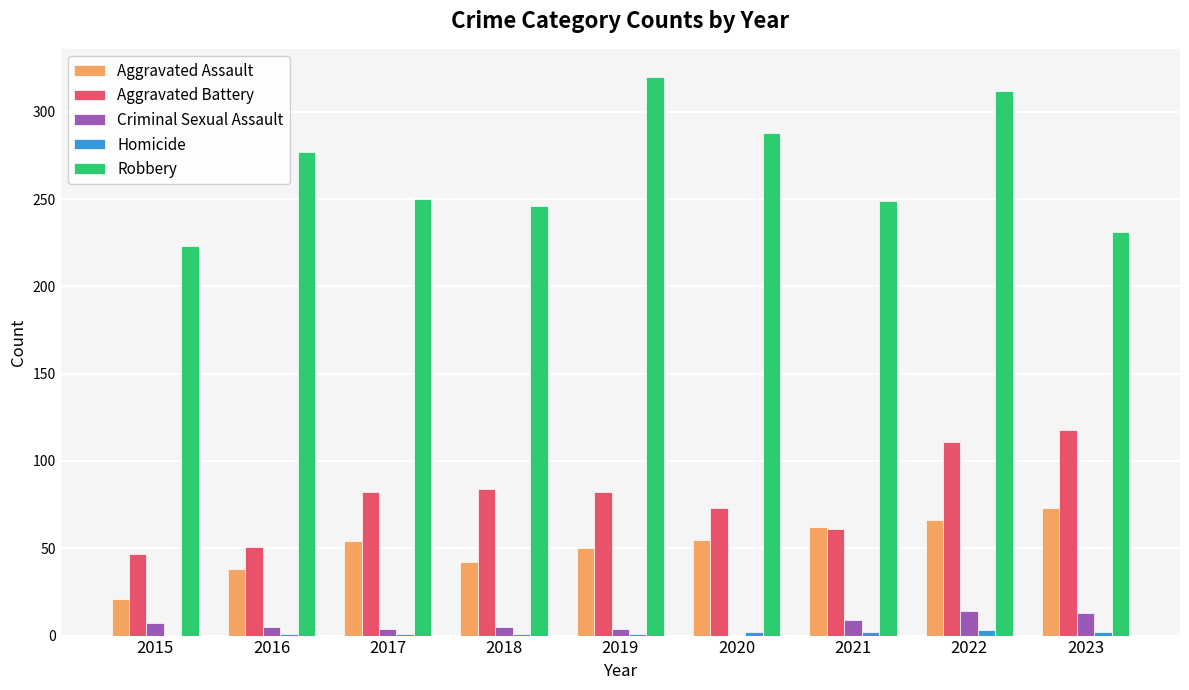

What is the sum of all Aggravated Assault values?

461